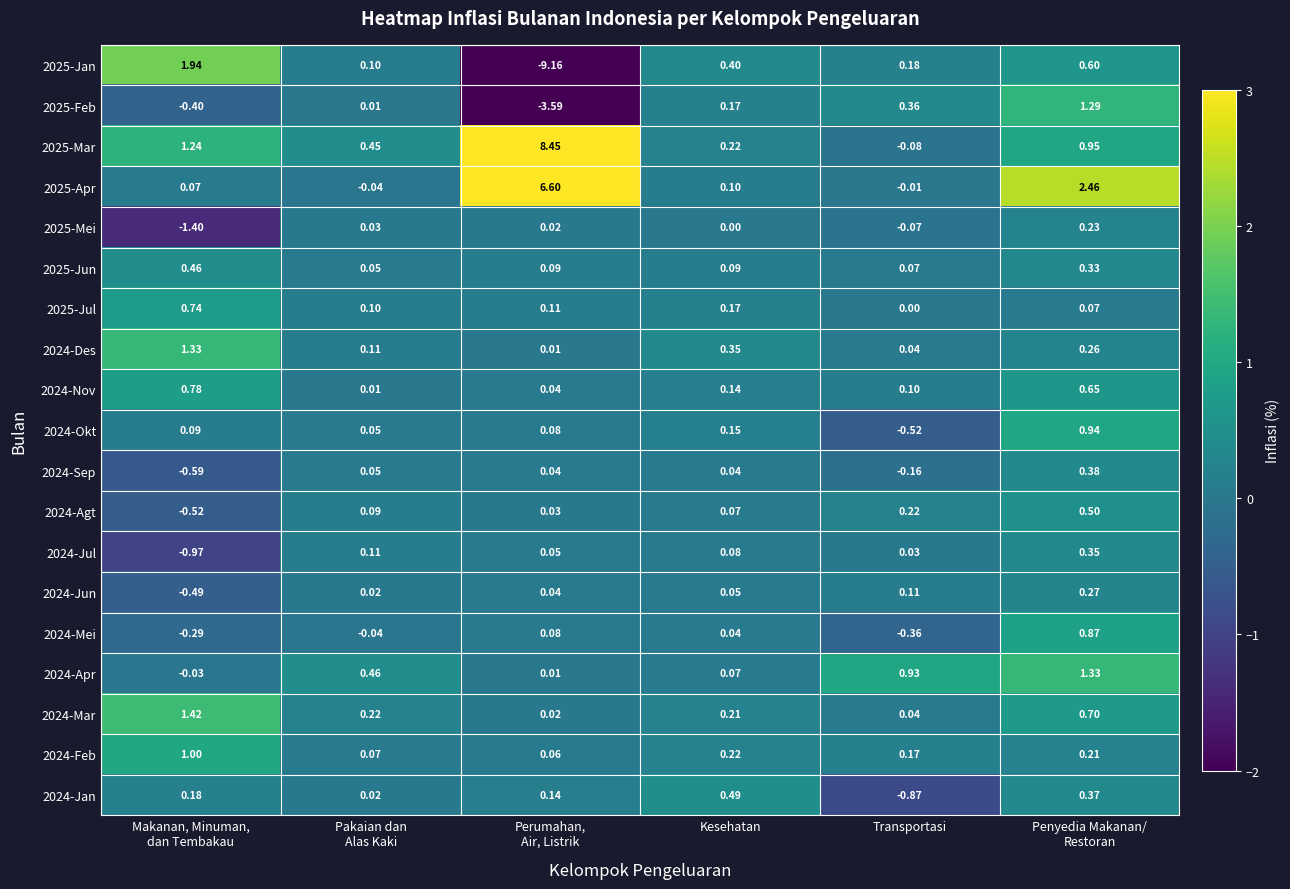

At which label is 2025-Mei closest to 0?

Kesehatan